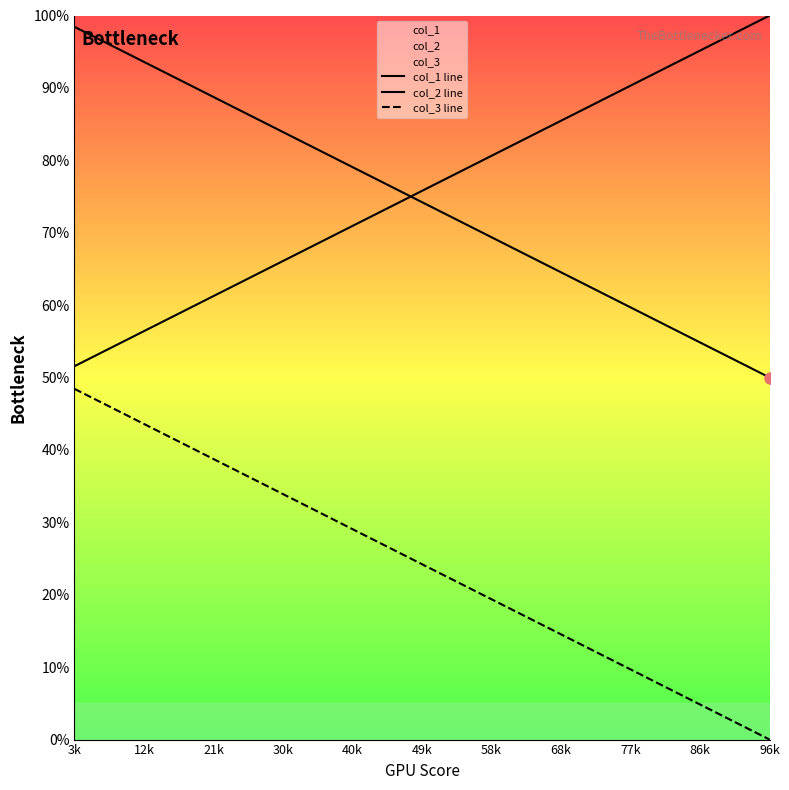

Which series has the largest Y range (max minus min)?

col_1 line